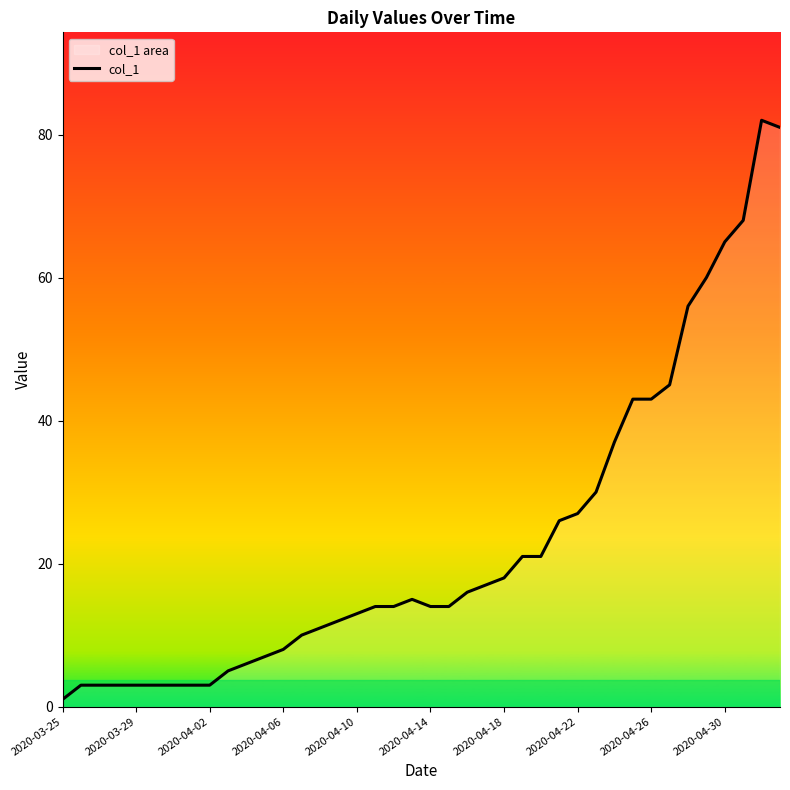

What is the greatest value displayed?

82